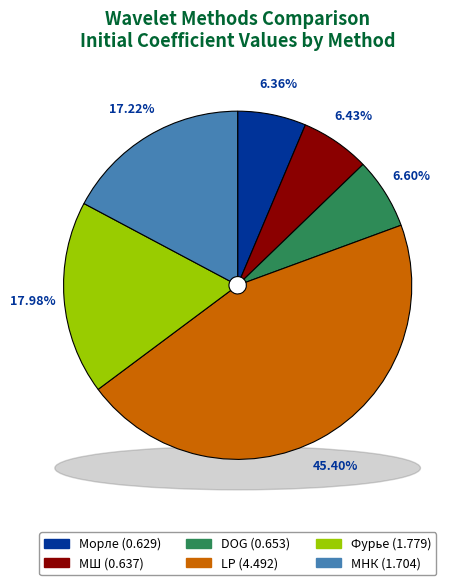

To the nearest percent, what is the average slice percentage?

17%